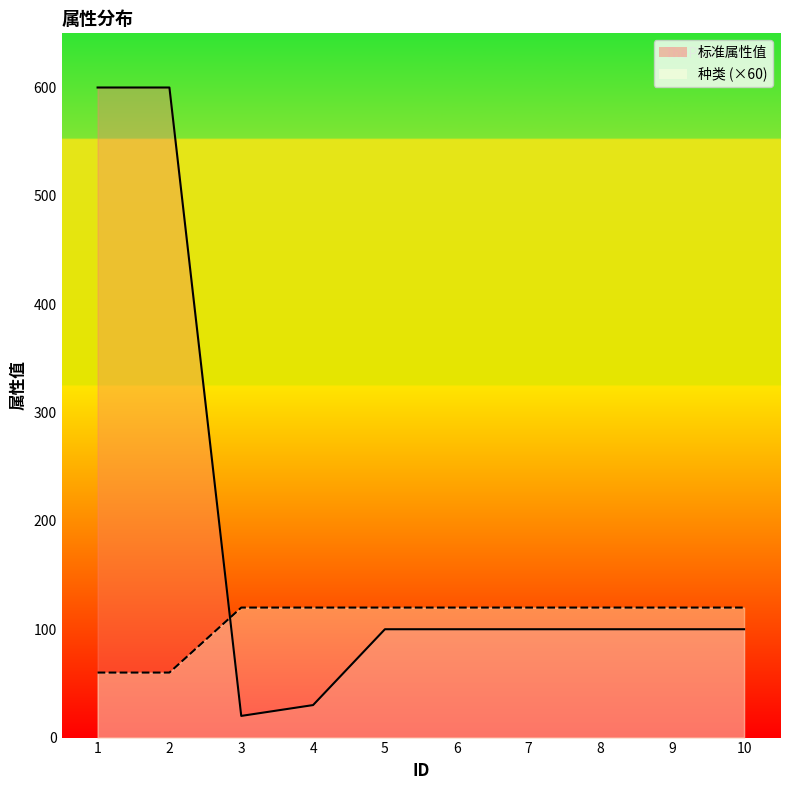

Reading left to right, list all the values displayed in this chart.

标准属性值_line: 600	600	20	30	100	100	100	100	100	100
种类_line: 60	60	120	120	120	120	120	120	120	120